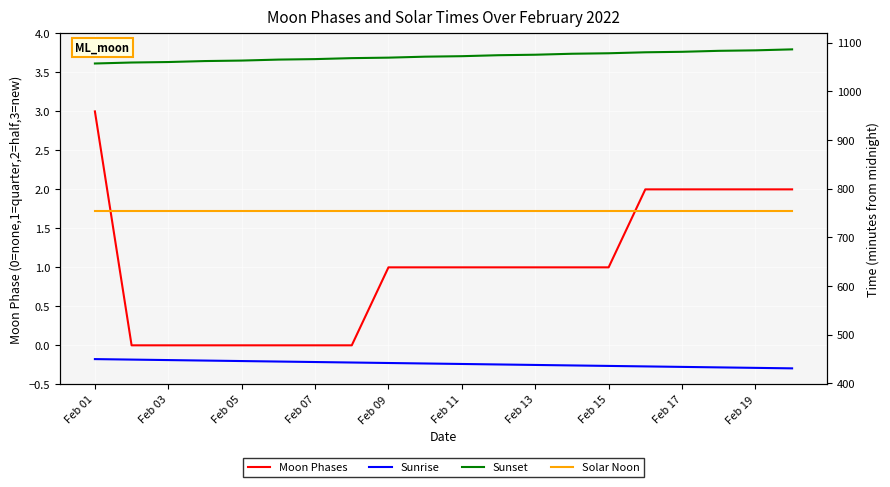

What is the difference between the Sunset values at Feb 11 and Feb 17?

9